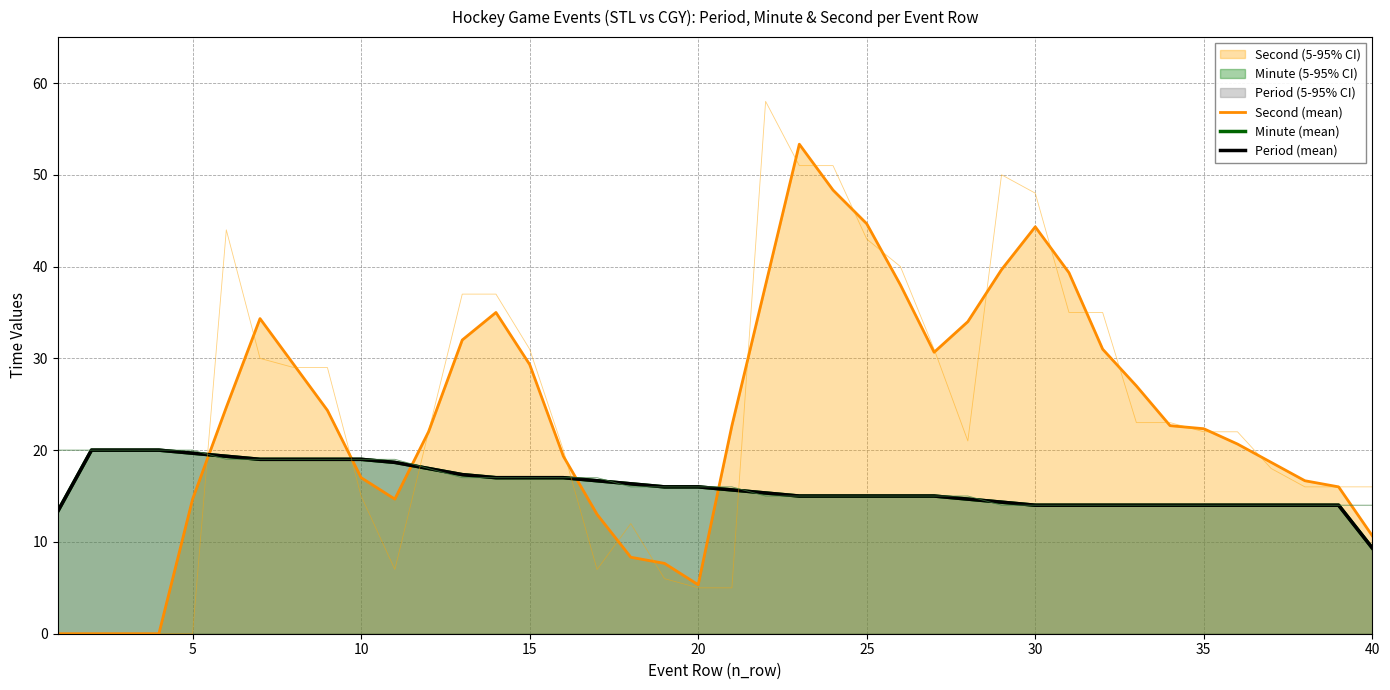

True or false: Minute (mean) and Period (mean) cross at least once.

False